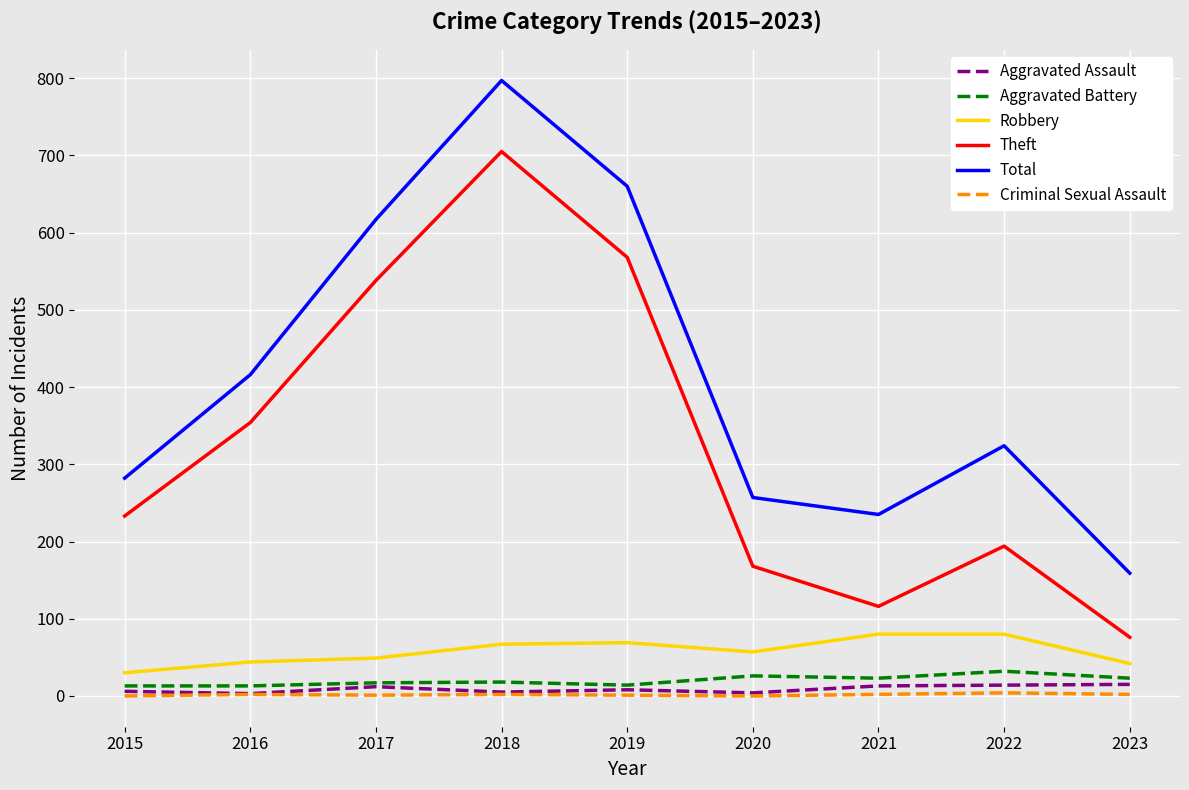

True or false: Robbery and Aggravated Battery intersect in this chart.

False